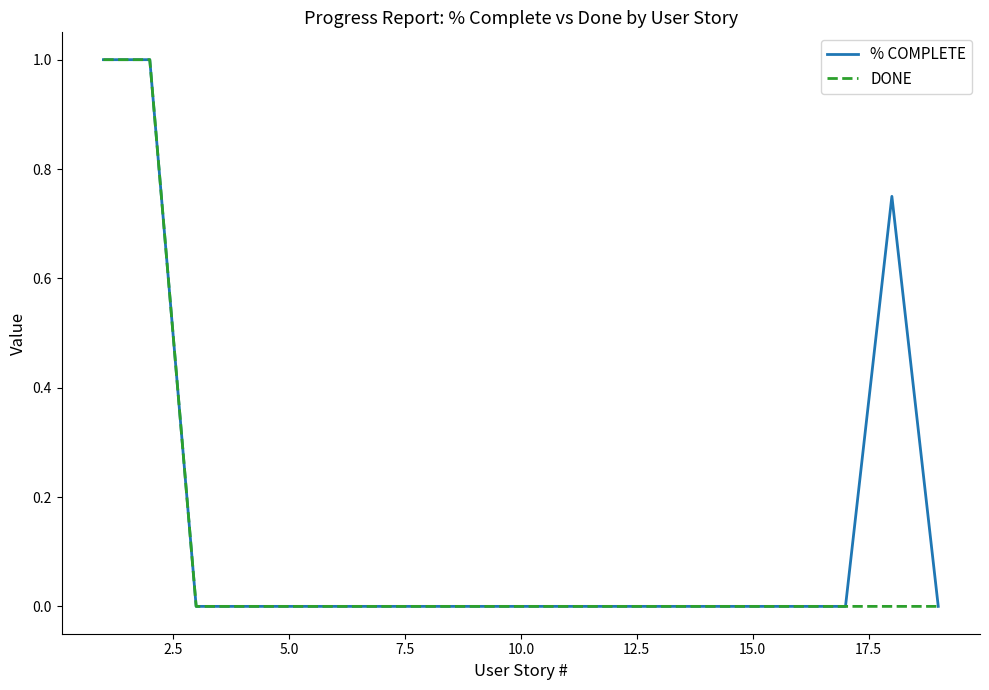

What is the greatest value displayed?

1.0